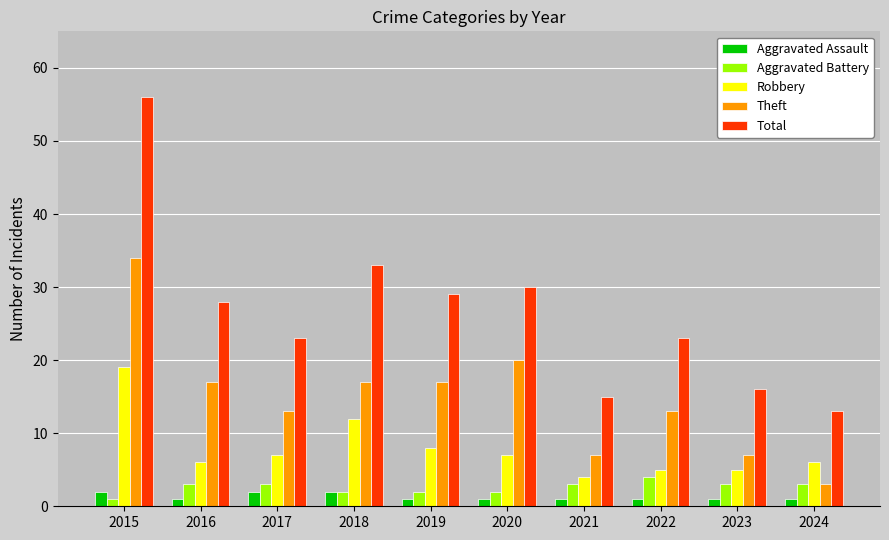

Reading left to right, what are all the values shown in this chart?

Aggravated Assault: 2	1	2	2	1	1	1	1	1	1
Aggravated Battery: 1	3	3	2	2	2	3	4	3	3
Robbery: 19	6	7	12	8	7	4	5	5	6
Theft: 34	17	13	17	17	20	7	13	7	3
Total: 56	28	23	33	29	30	15	23	16	13